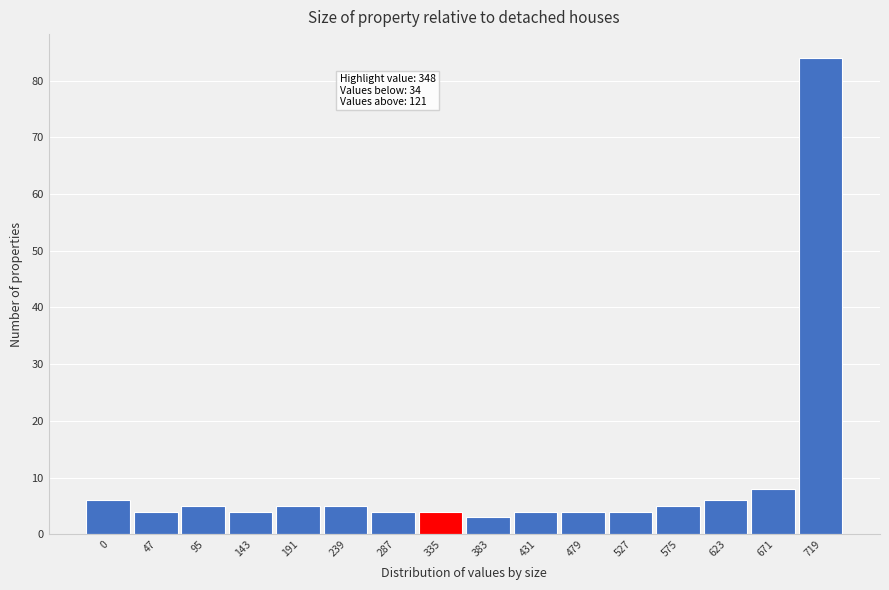

Reading right to left, transcribe all the data shown in this chart.

719=84	671=8	623=6	575=5	527=4	479=4	431=4	383=3	335=4	287=4	239=5	191=5	143=4	95=5	47=4	0=6